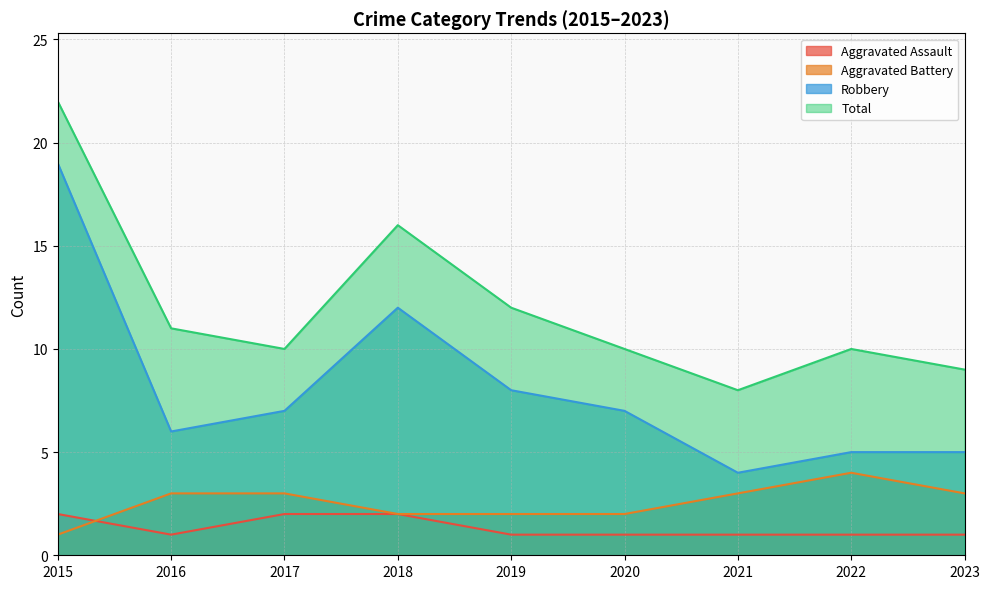

What is the sum of all Total values?

108